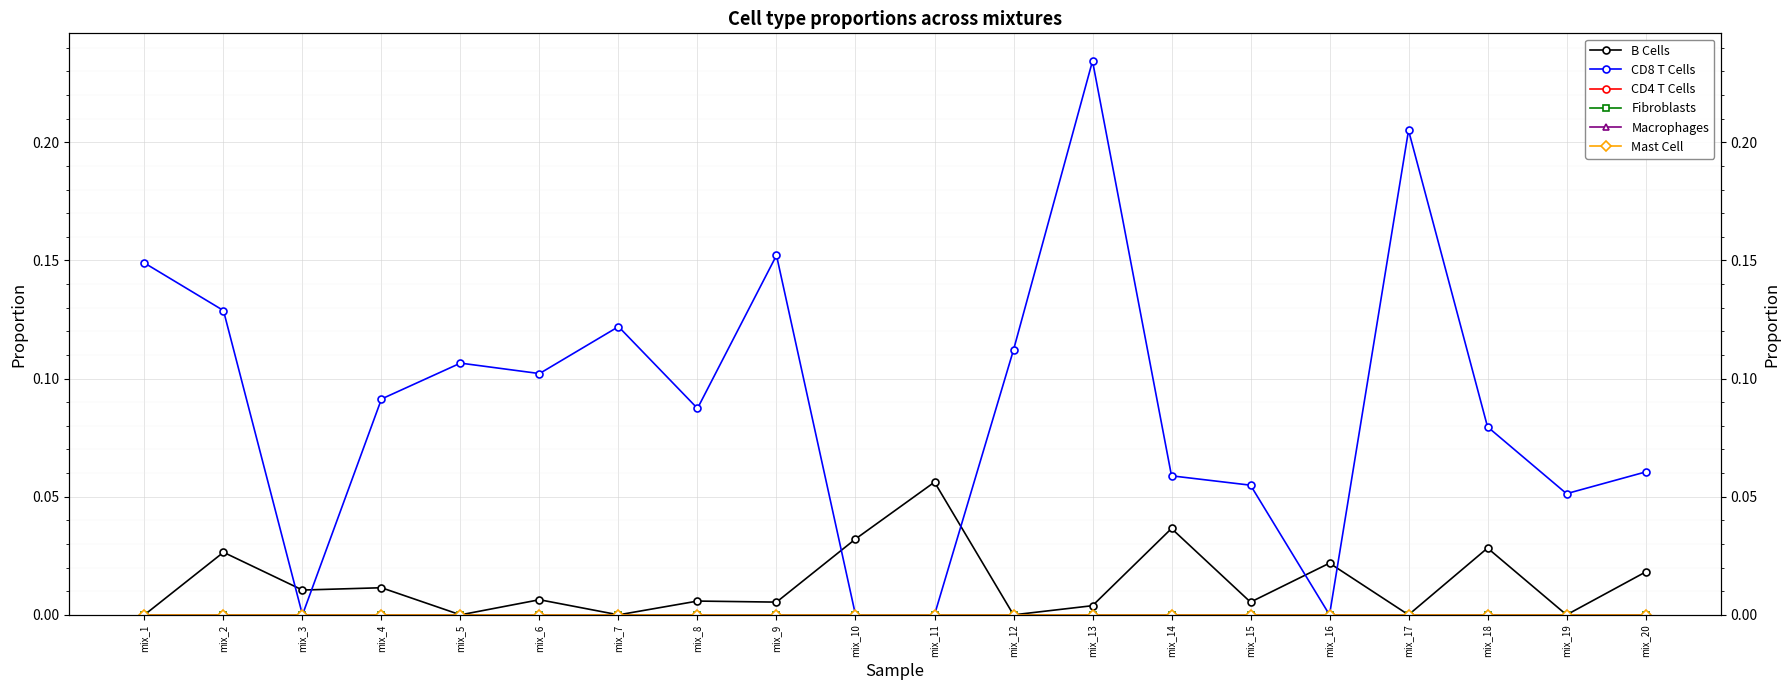

True or false: Fibroblasts and CD8 T Cells intersect in this chart.

False